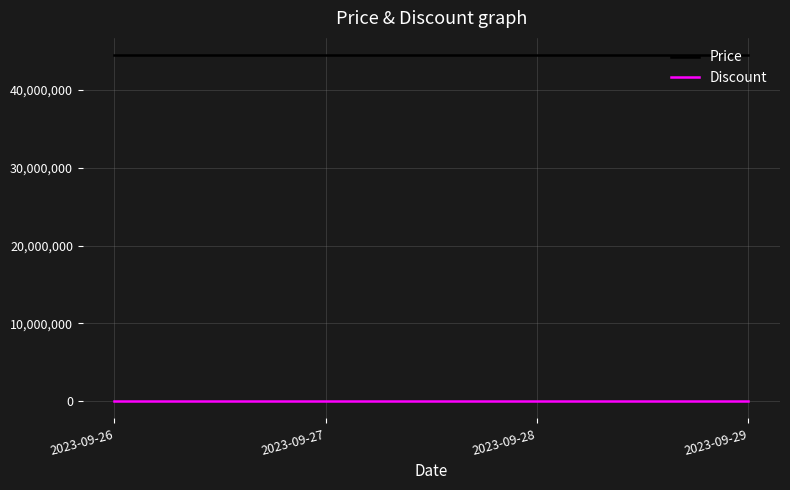

How many series are shown in this chart?

2